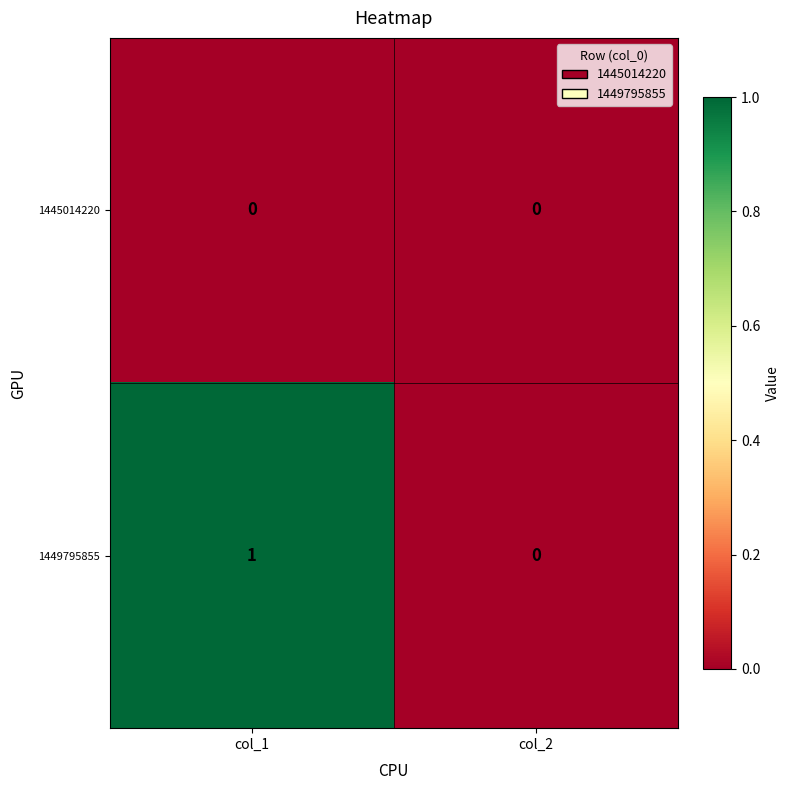

Rank the series at col_1 from lowest to highest value.

1445014220, 1449795855